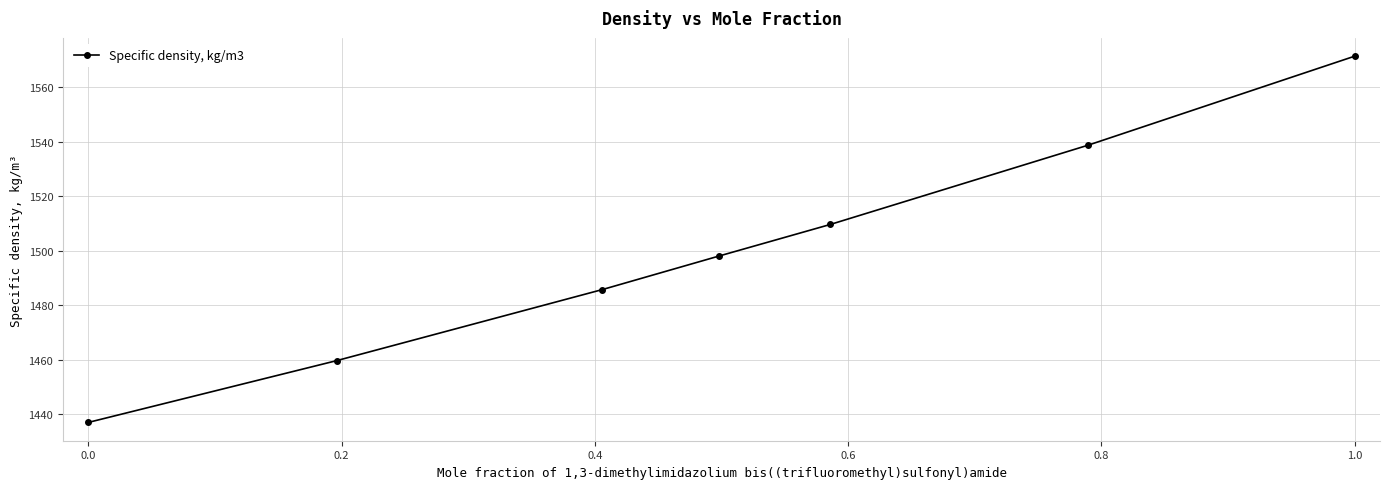

True or false: there are more than 1 points higher than both neighbors.

False